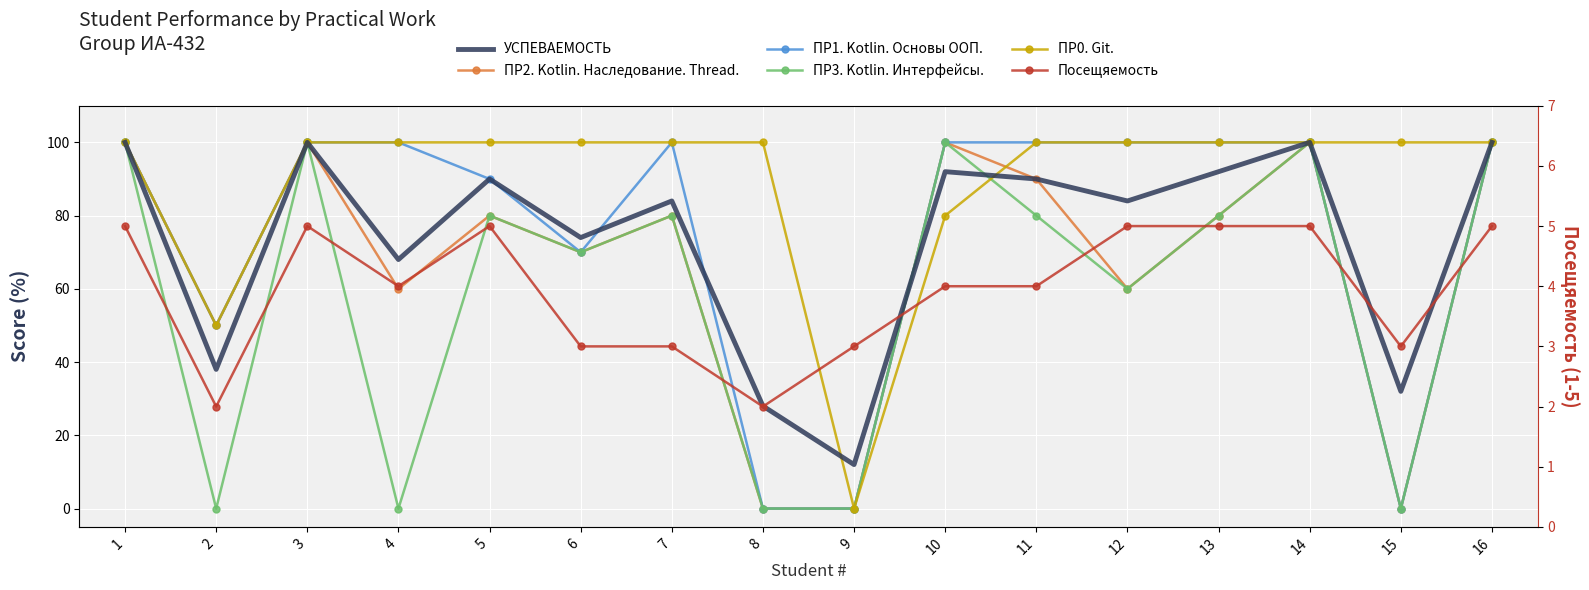

Reading left to right, what are all the values shown in this chart?

УСПЕВАЕМОСТЬ: 100	38	100	68	90	74	84	28	12	92	90	84	92	100	32	100
ПР2. Kotlin. Наследование. Thread.: 100	50	100	60	80	70	80	0	0	100	90	60	80	100	0	100
ПР1. Kotlin. Основы ООП.: 100	50	100	100	90	70	100	0	0	100	100	100	100	100	0	100
ПР3. Kotlin. Интерфейсы.: 100	0	100	0	80	70	80	0	0	100	80	60	80	100	0	100
ПР0. Git.: 100	50	100	100	100	100	100	100	0	80	100	100	100	100	100	100
Посещяемость: 5	2	5	4	5	3	3	2	3	4	4	5	5	5	3	5